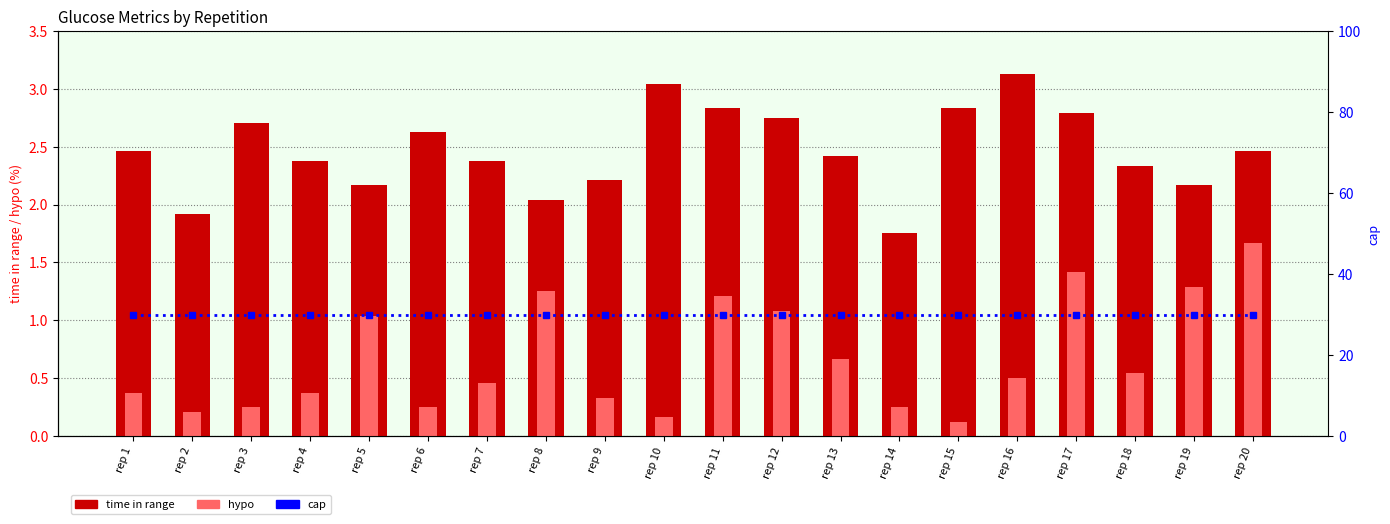

What are all the series names shown in the legend?

time in range, hypo, cap